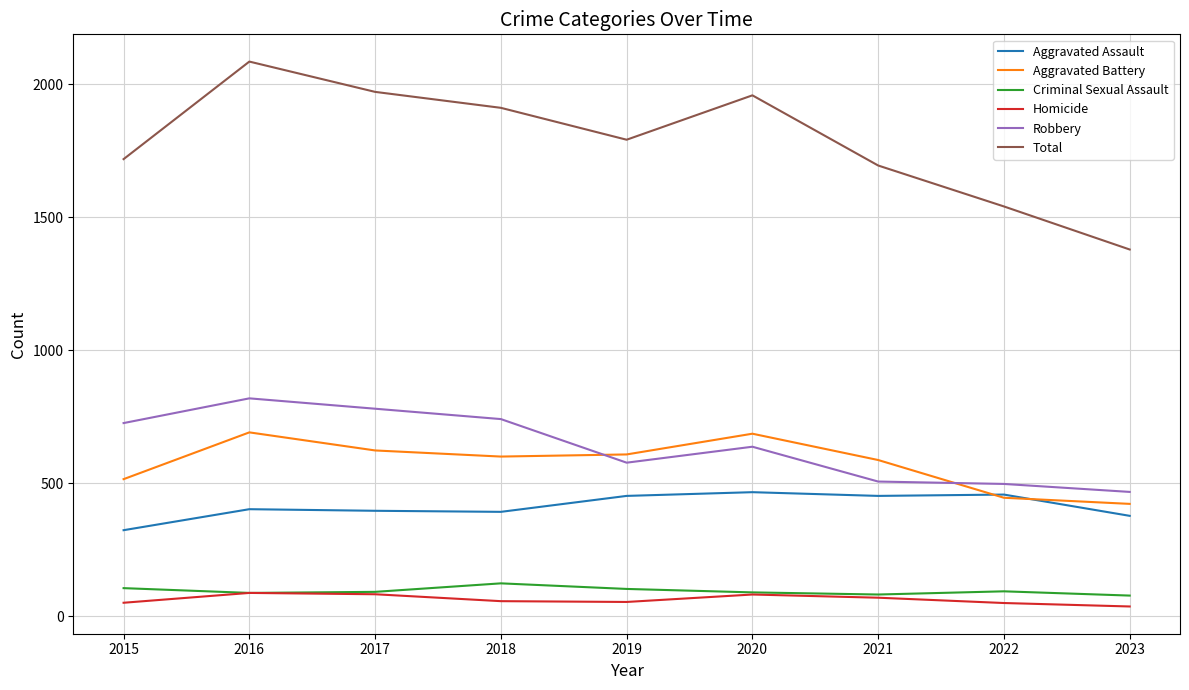

The Criminal Sexual Assault series shows 102 at 2019. True or false?

True